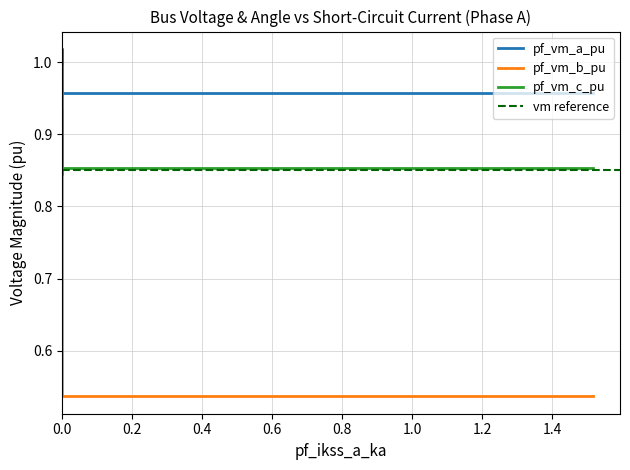

How many lines are shown in the chart?

3